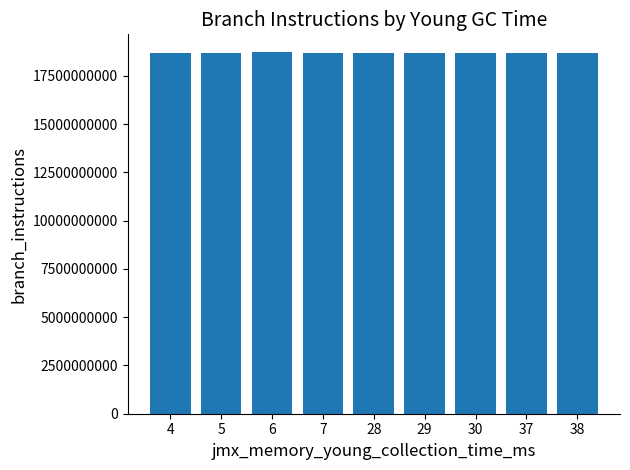

What is the maximum value shown in the chart?

18711146524.0